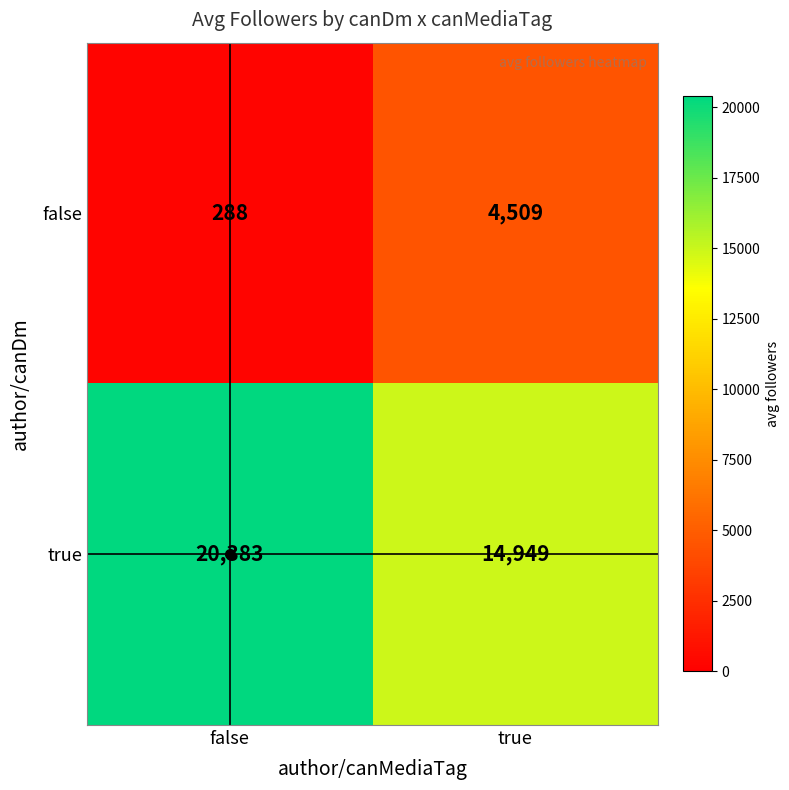

At false, list the series in order from smallest to largest.

false, true